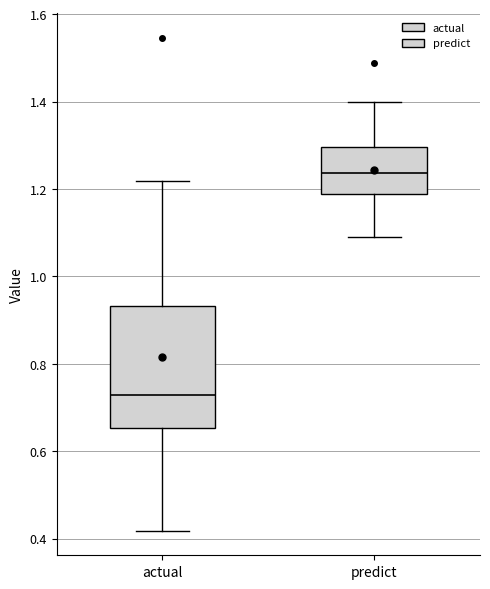

Reading left to right, transcribe this box plot: for each box, give where its median line is, the range the box spans, and where its two whiskers end, as read against the y-axis. The values are not printed on the chart, so give them approximately, as read against the axis.

actual: median 0.72, box 0.66 to 0.94, whiskers 0.42 to 1.22
predict: median 1.24, box 1.18 to 1.30, whiskers 1.08 to 1.40